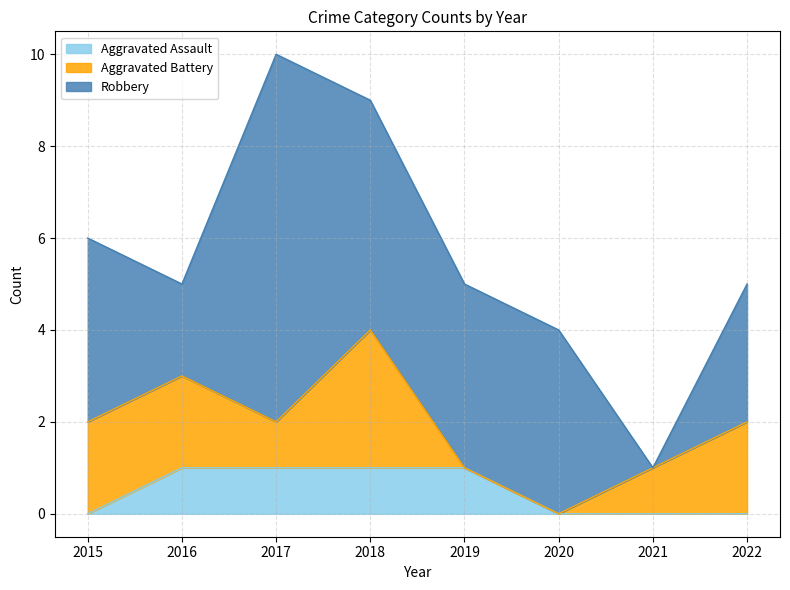

True or false: Robbery has a value of 4 at 2022.

False